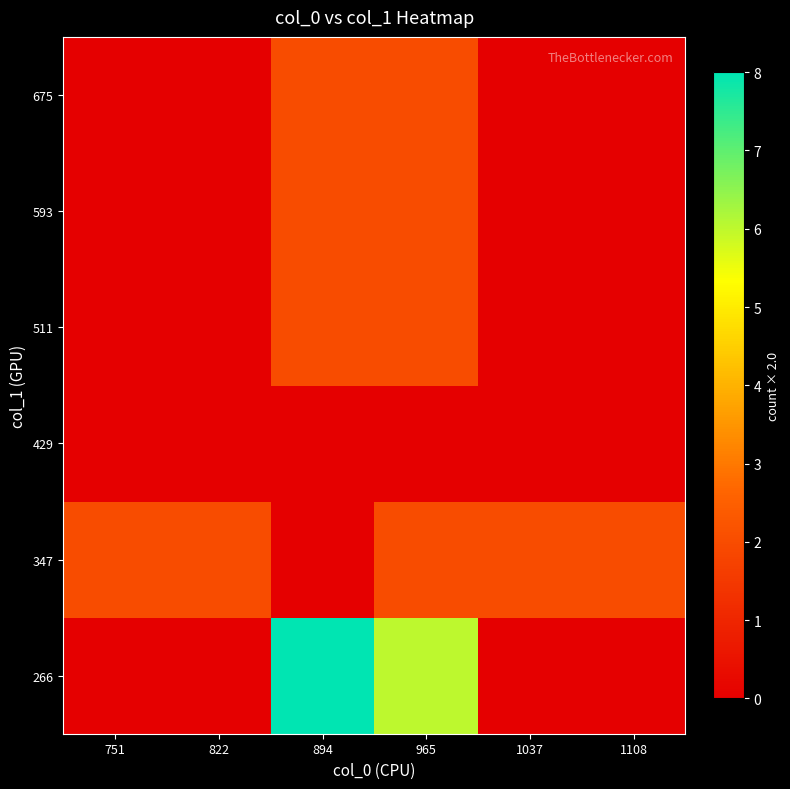

How many series are shown in this chart?

6